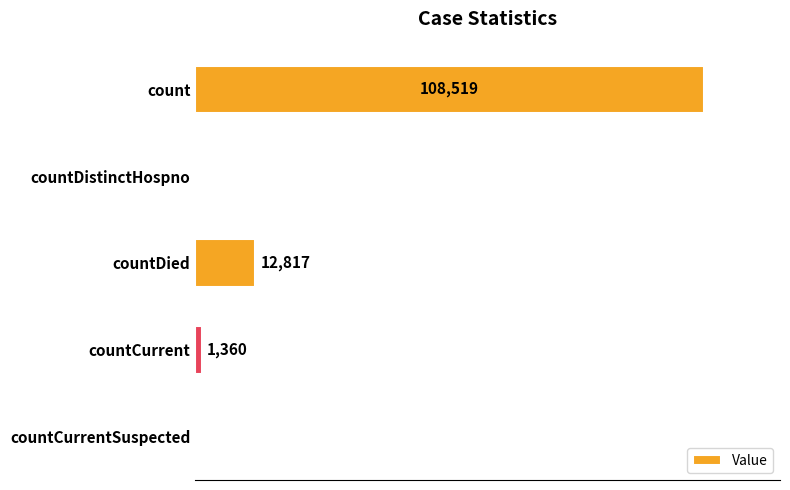

Are the bars horizontal?

Yes